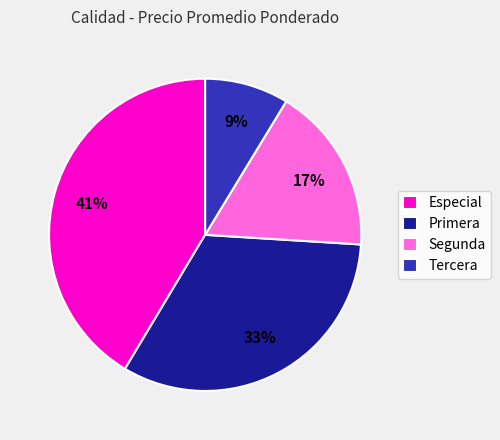

To the nearest percent, what percentage of the pie is Primera?

33%